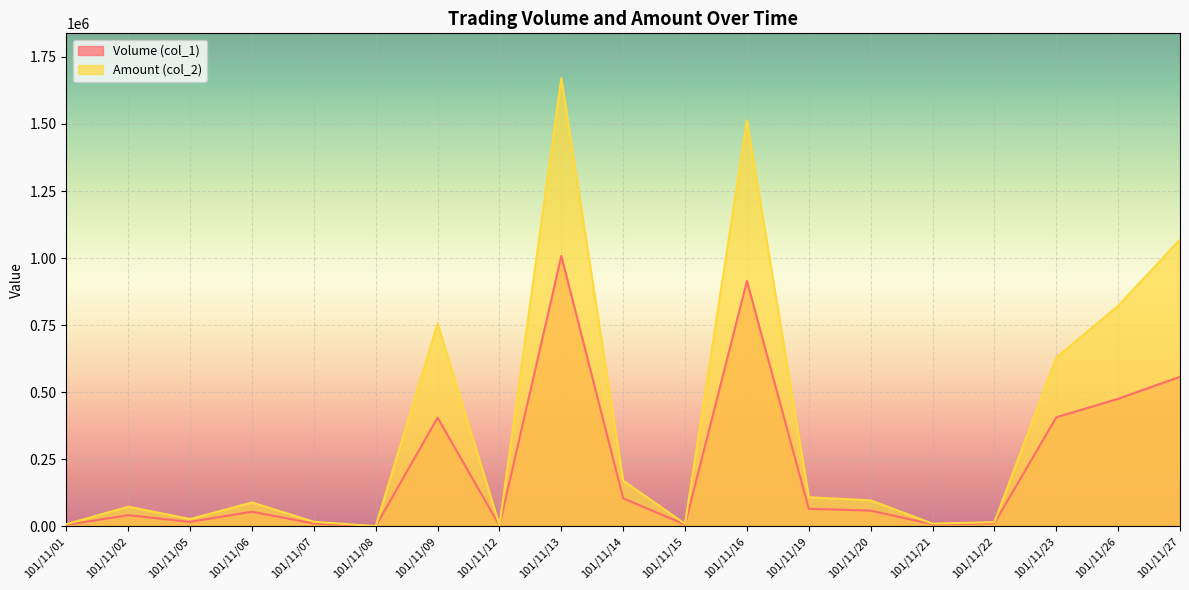

How many values in the Volume (col_1) series exceed 54000?

9